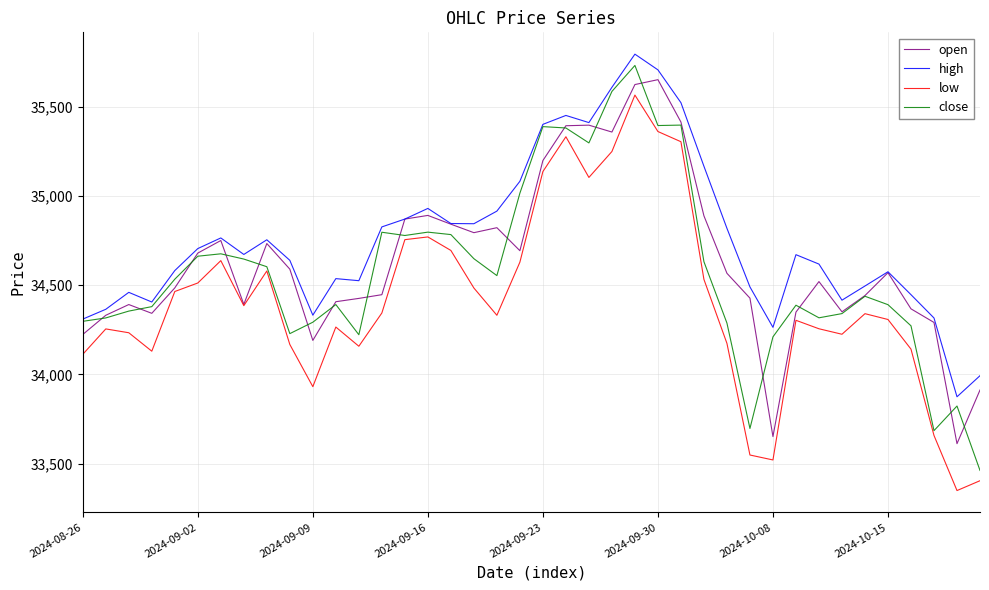

Which series has the largest total across all categories?

high